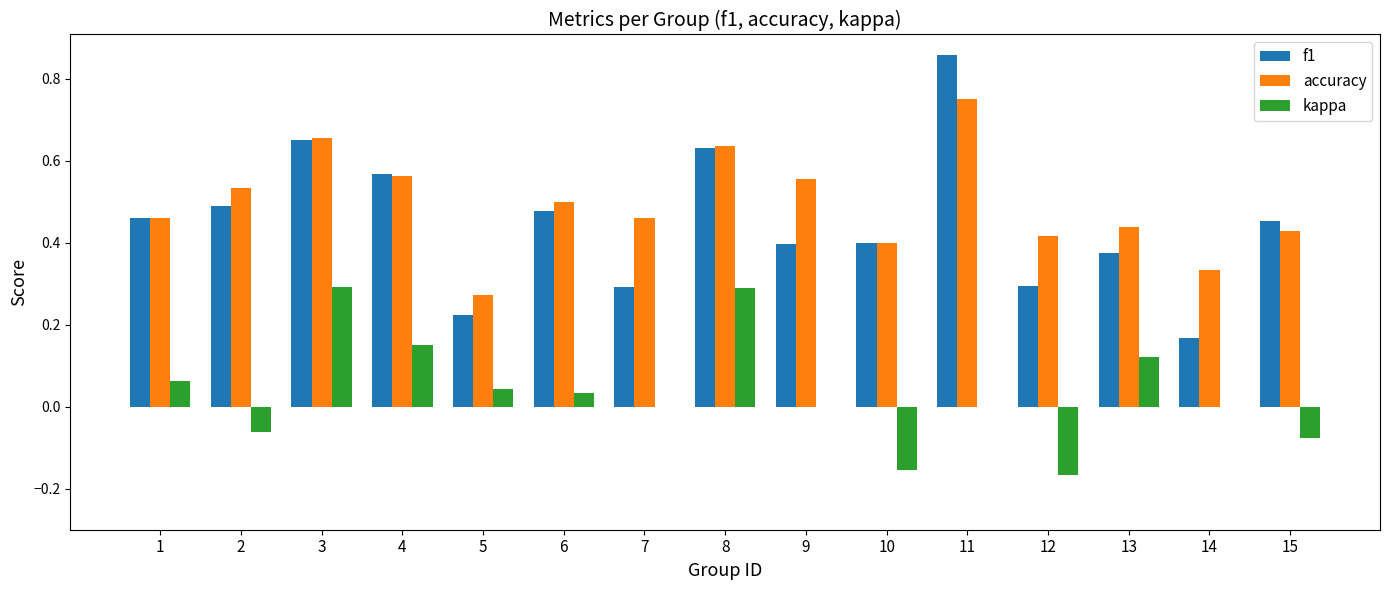

Which series has the largest total across all categories?

accuracy